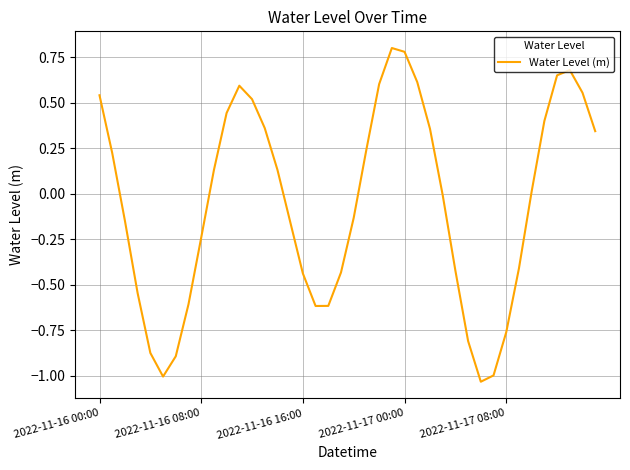

What is the average value?

-0.1